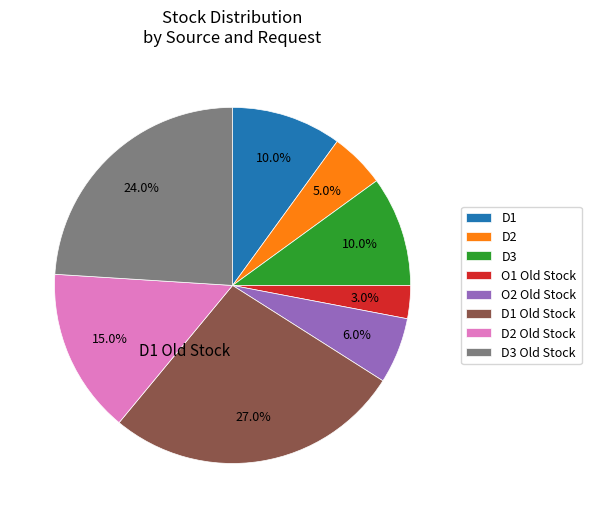

What is the total percentage of O1 Old Stock and D3 Old Stock?

27.0%